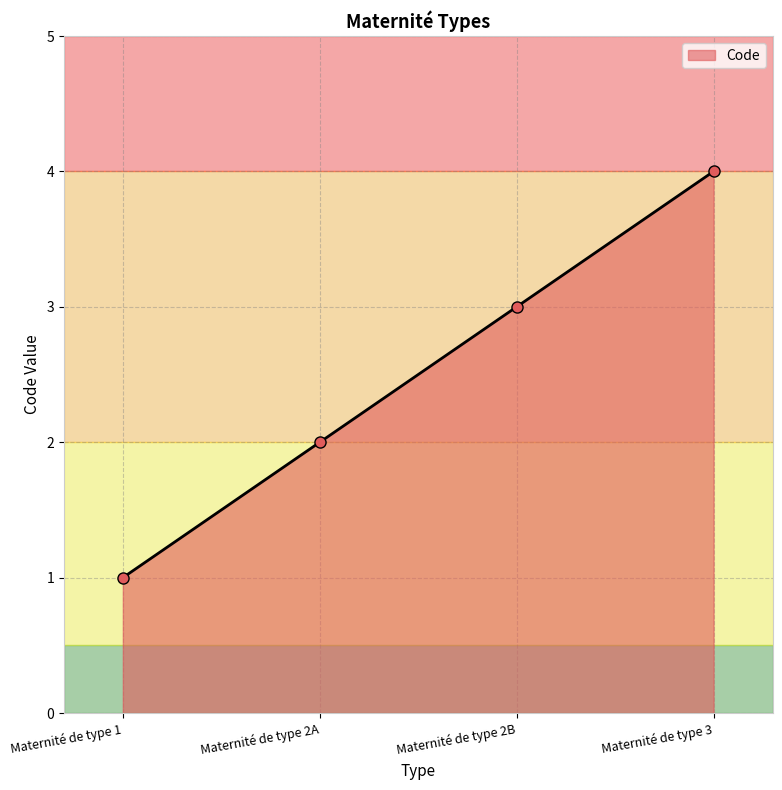

Is it true that the value at Maternité de type 2B is 5?

False